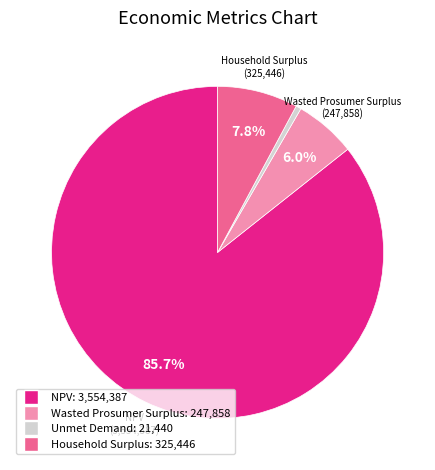

To the nearest percent, what portion does Household Surplus represent?

8%